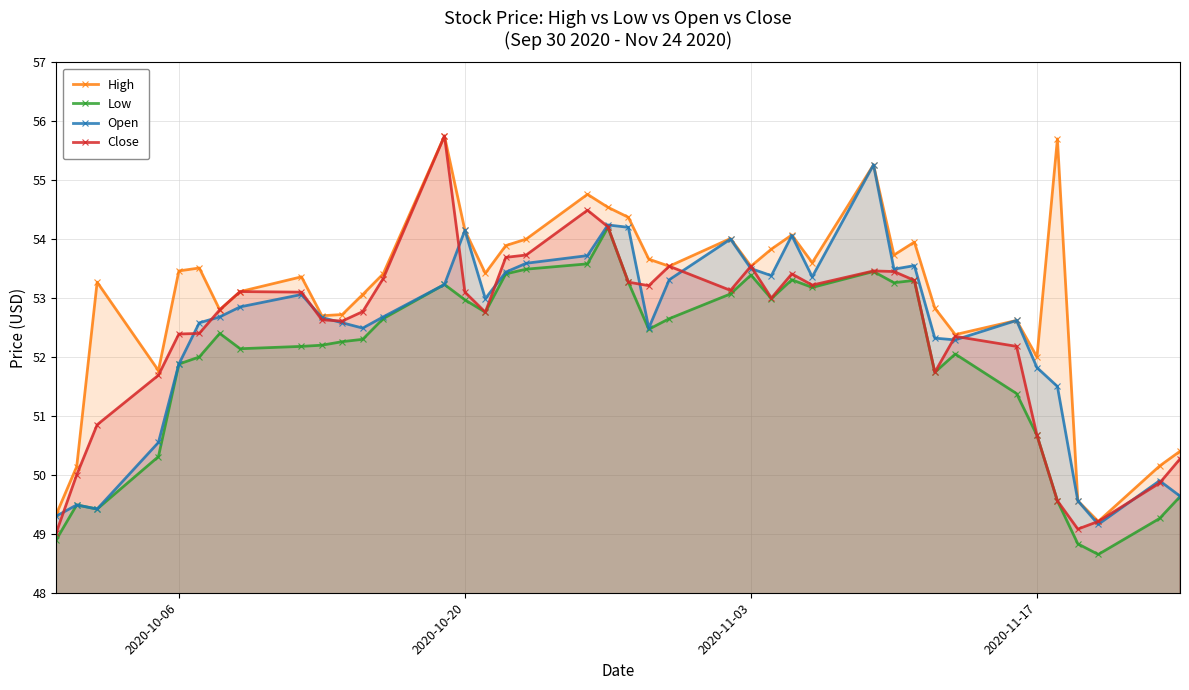

True or false: Close has more than 1 interior local peaks.

True